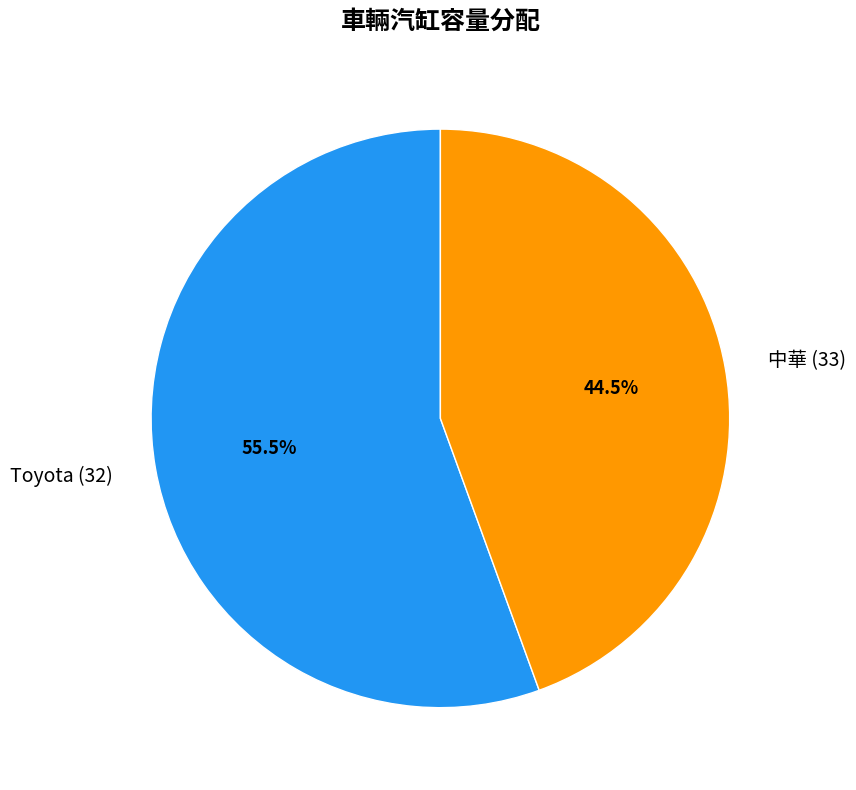

Count the number of slices in the pie.

2